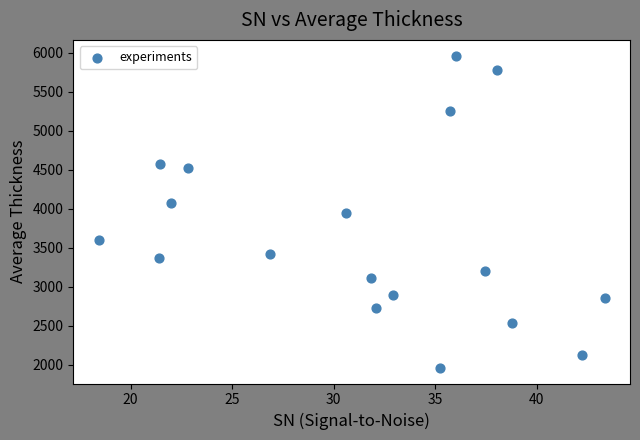

What is the range of Y values (max minus min)?

4007.1